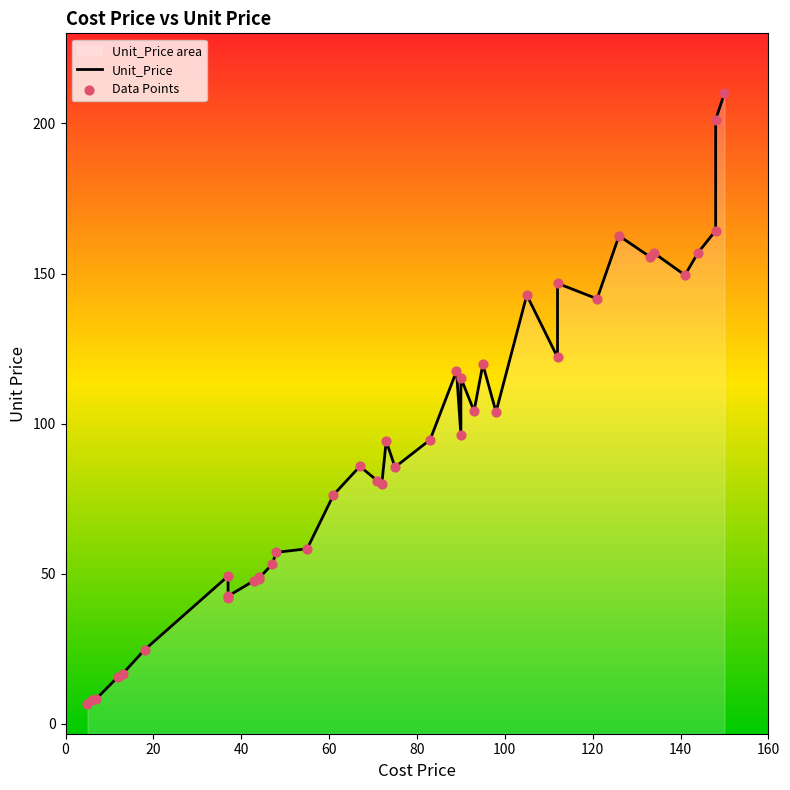

Which series has the widest spread of Y values?

Unit_Price